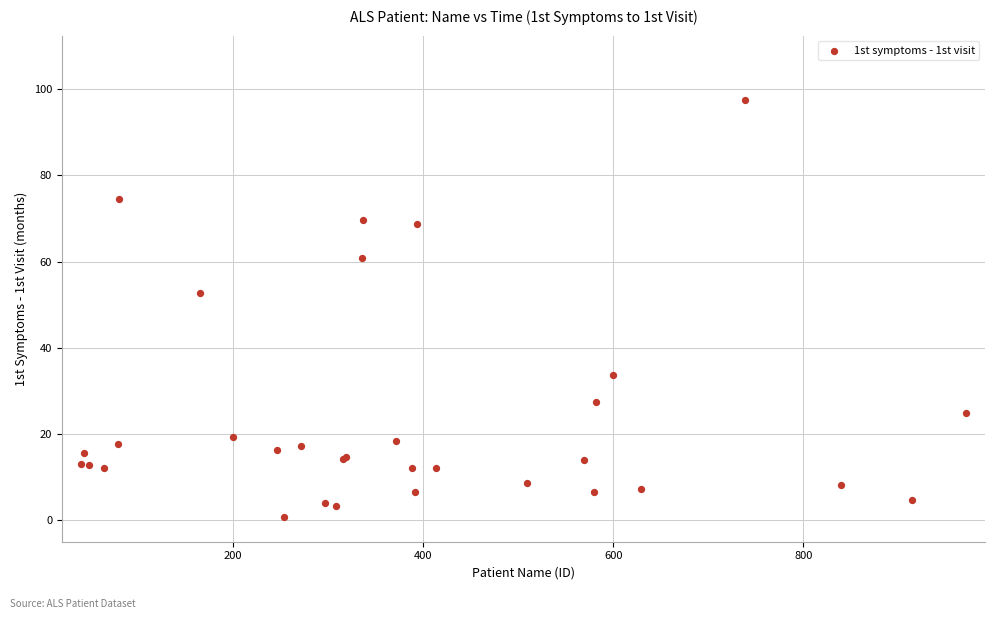

What Y value in the scatter plot is closest to 49?

52.7